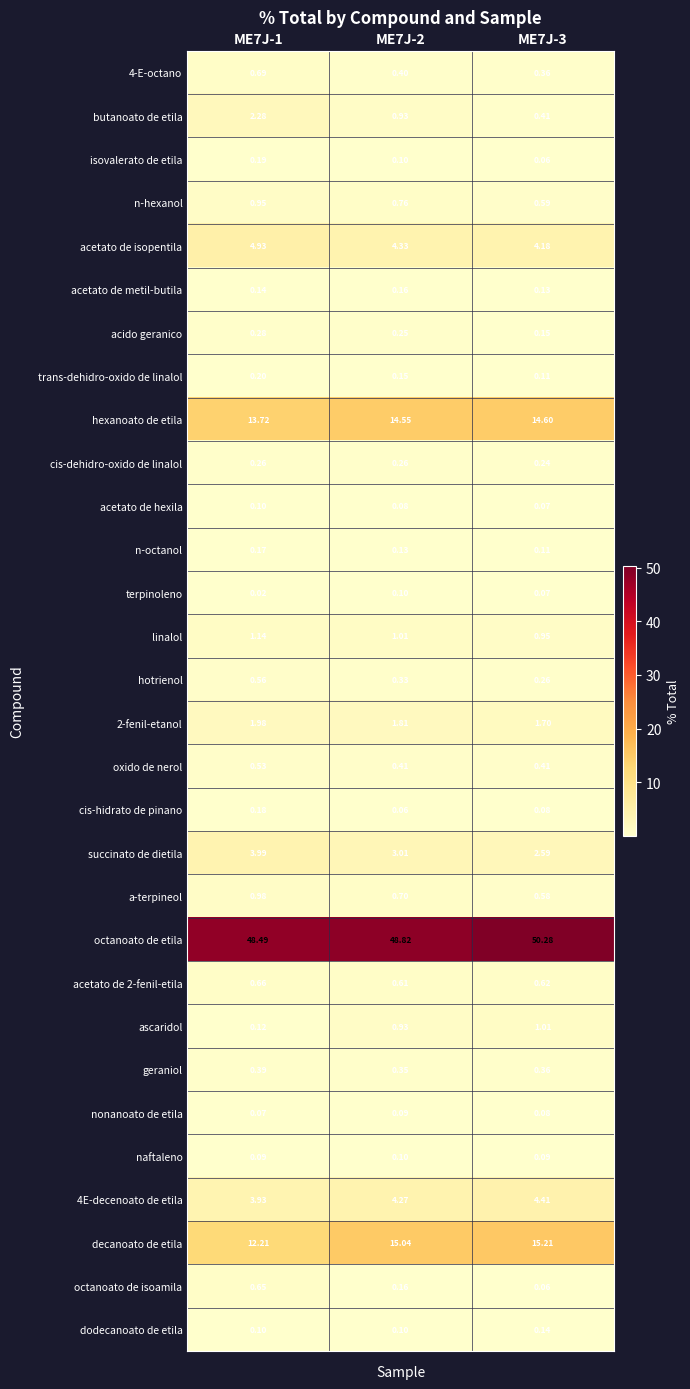

Which series has the largest total across all categories?

octanoato de etila